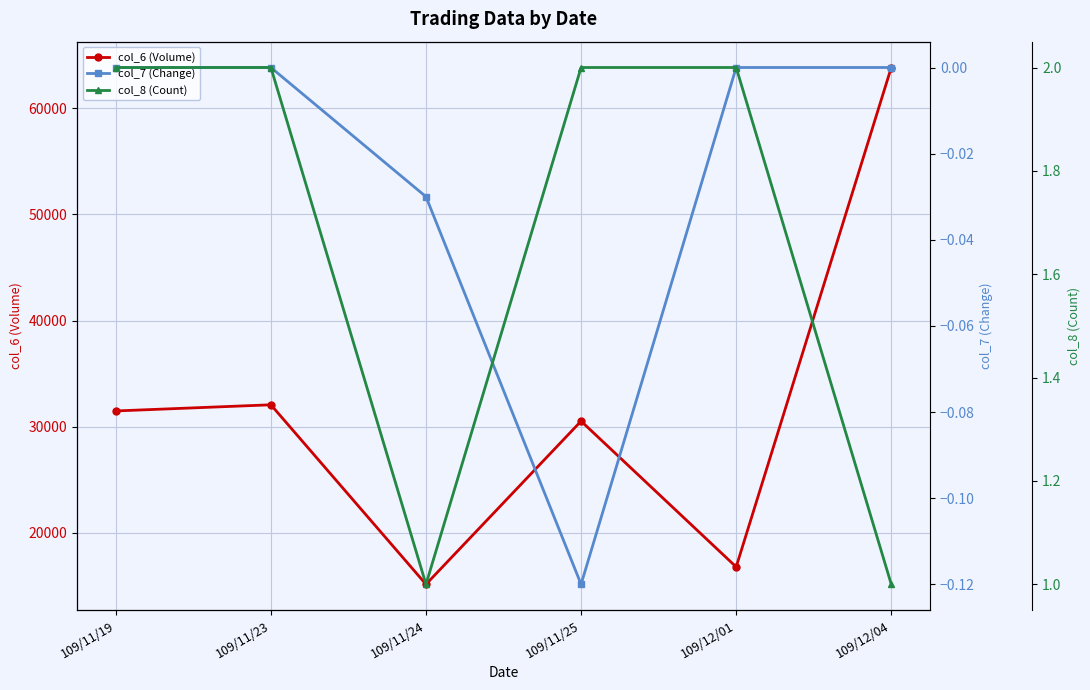

What is the value of the col_6 (Volume) point at the 5th from the left?

16760